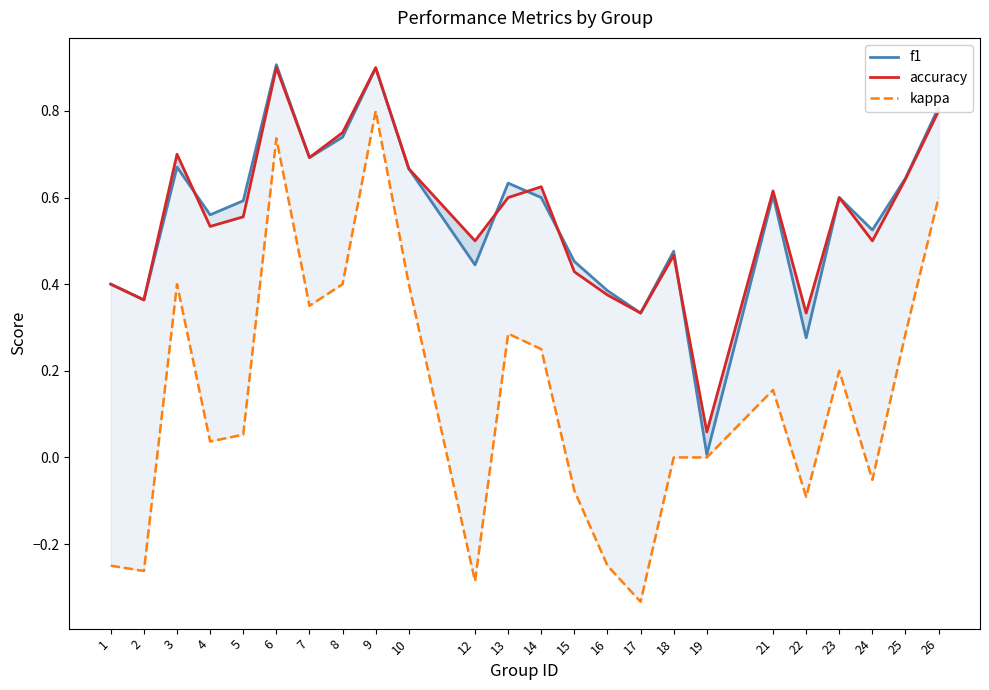

What is the value of the f1 point at the 23rd from the left?

0.6